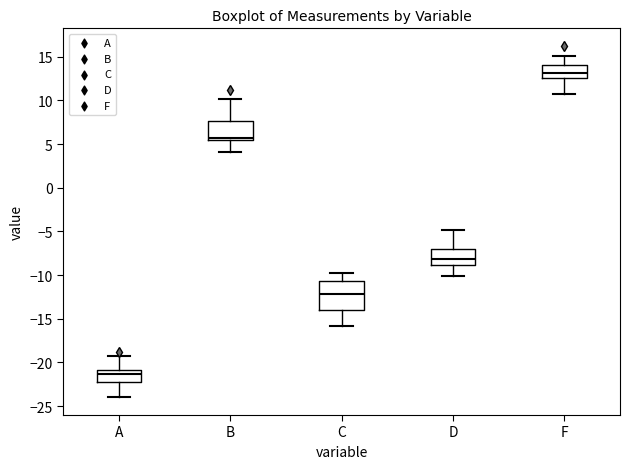

Where is the upper edge of the box for C on the y-axis? The values are not printed on the chart, so give them approximately, as read against the axis.

-10.5